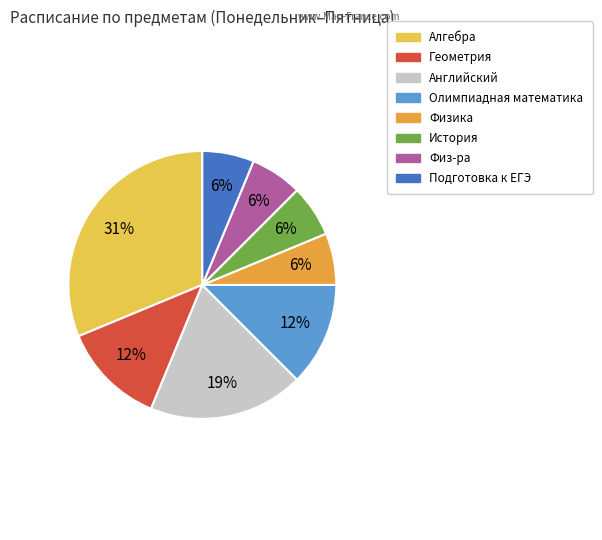

What percentage is the Физ-ра slice, to the nearest percent?

6%